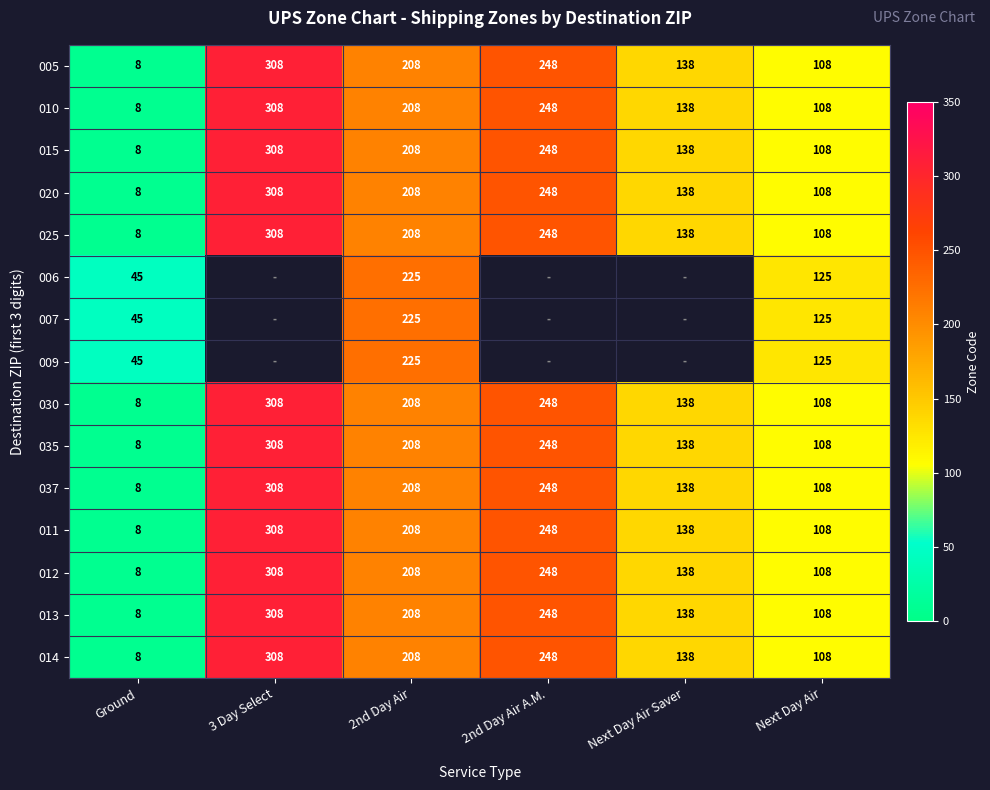

At which label is 037 closest to 158?

Next Day Air Saver